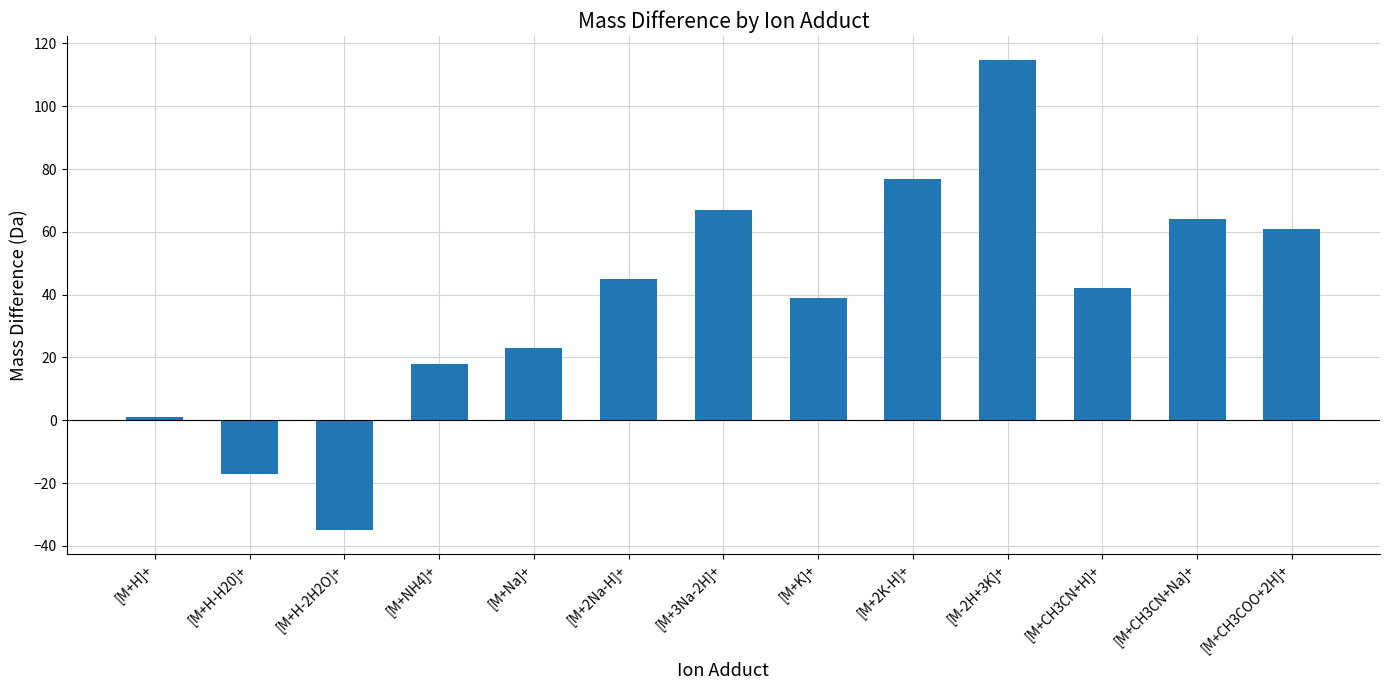

The chart shows a value of 61.0 at [M+CH3COO+2H]+. True or false?

True